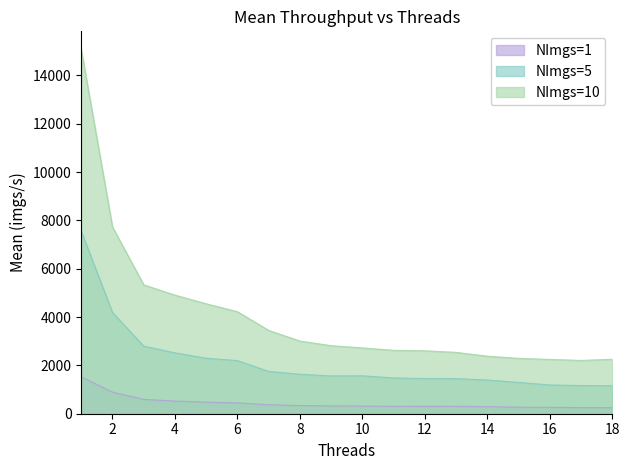

True or false: NImgs=1 has more than 2 points higher than both neighbors.

False